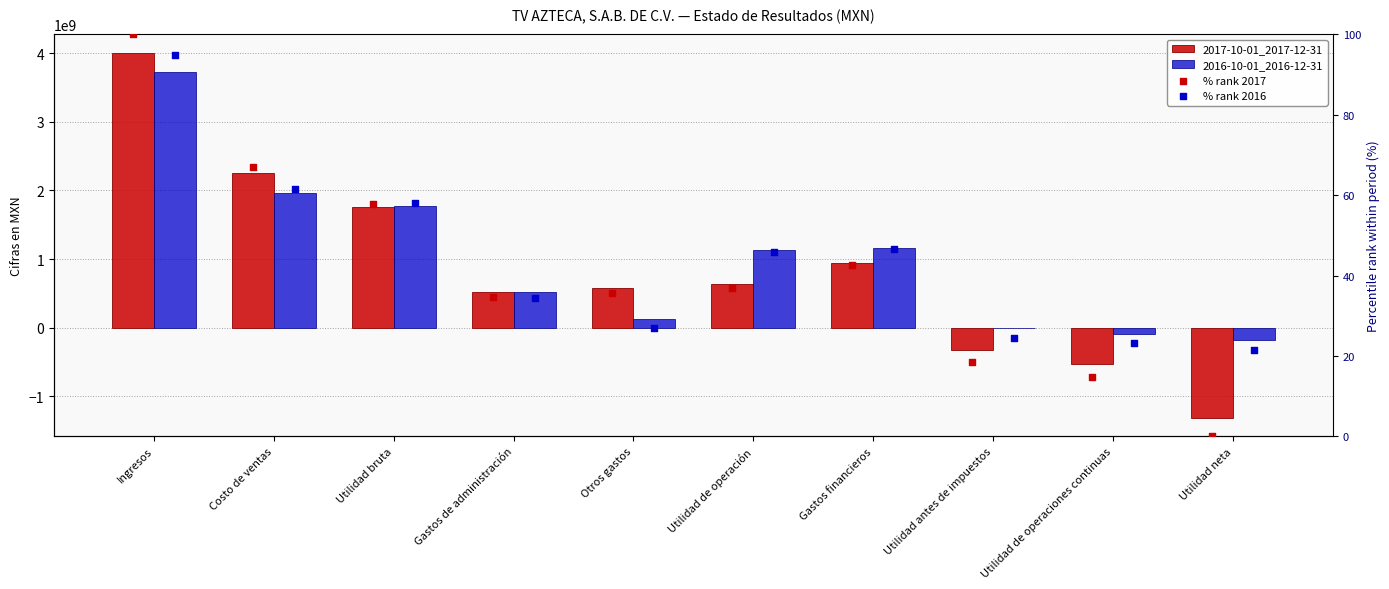

What is the total value across all series at Utilidad neta?

-1493167978.6